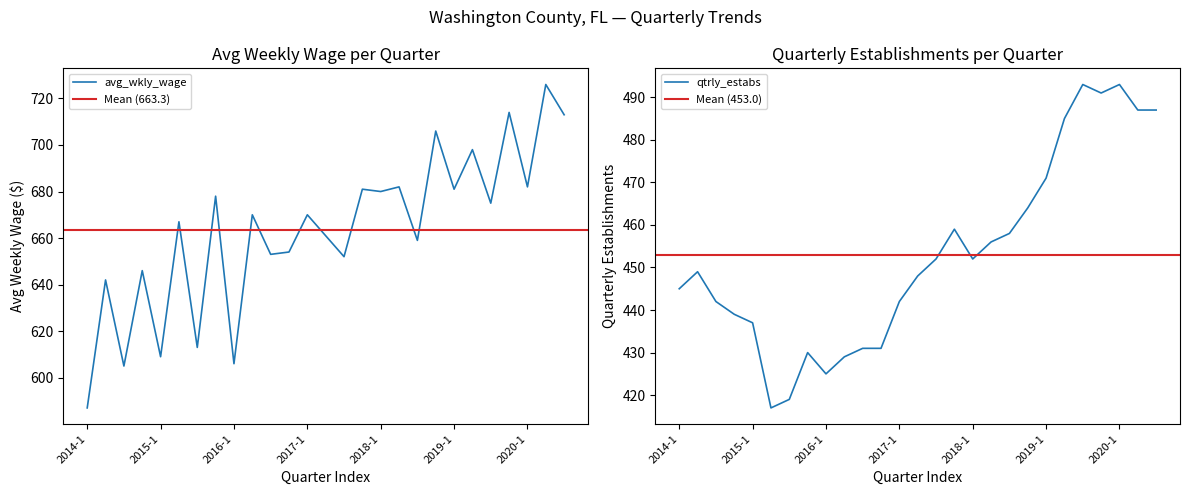

Reading right to left, transcribe all the data shown in this chart.

avg_wkly_wage: 2020-3=713	2020-2=726	2020-1=682	2019-4=714	2019-3=675	2019-2=698	2019-1=681	2018-4=706	2018-3=659	2018-2=682	2018-1=680	2017-4=681	2017-3=652	2017-2=661	2017-1=670	2016-4=654	2016-3=653	2016-2=670	2016-1=606	2015-4=678	2015-3=613	2015-2=667	2015-1=609	2014-4=646	2014-3=605	2014-2=642	2014-1=587
qtrly_estabs: 2020-3=487	2020-2=487	2020-1=493	2019-4=491	2019-3=493	2019-2=485	2019-1=471	2018-4=464	2018-3=458	2018-2=456	2018-1=452	2017-4=459	2017-3=452	2017-2=448	2017-1=442	2016-4=431	2016-3=431	2016-2=429	2016-1=425	2015-4=430	2015-3=419	2015-2=417	2015-1=437	2014-4=439	2014-3=442	2014-2=449	2014-1=445